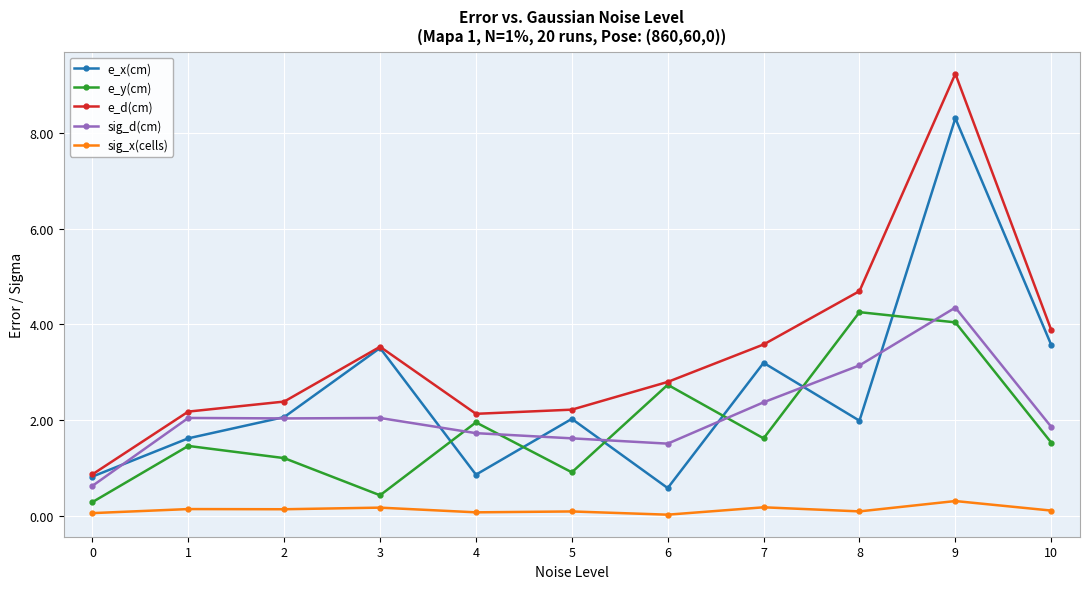

Is this an area chart (filled region under the line)?

No